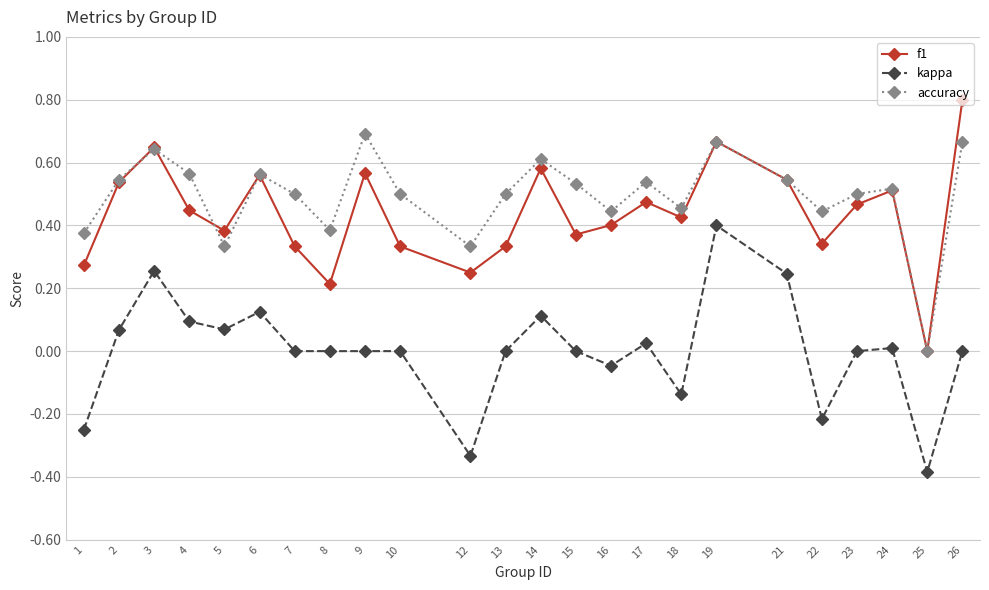

Between 12 and 23, which series saw the biggest shift?

kappa